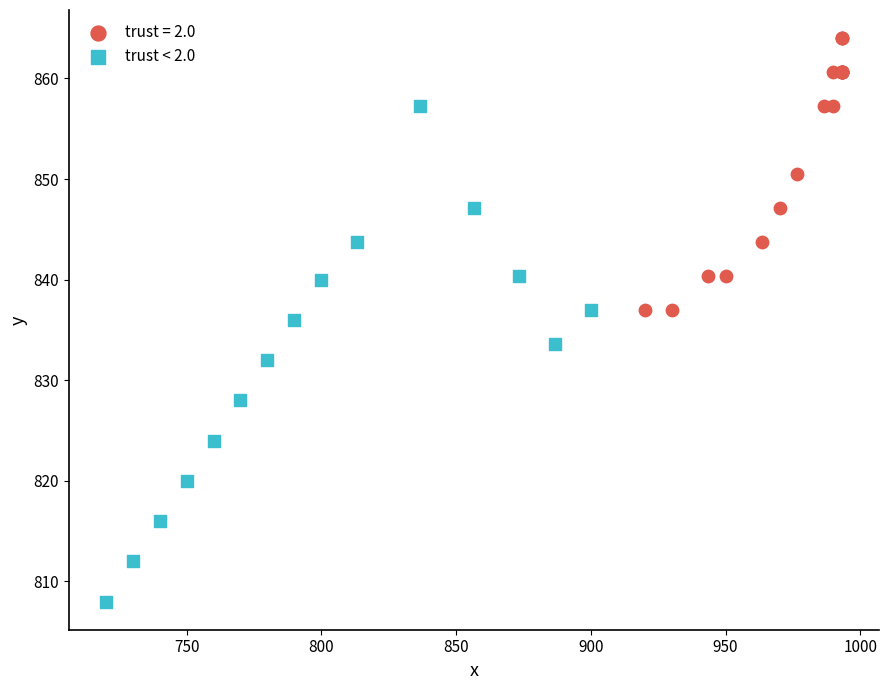

Which series has the widest spread of Y values?

trust < 2.0